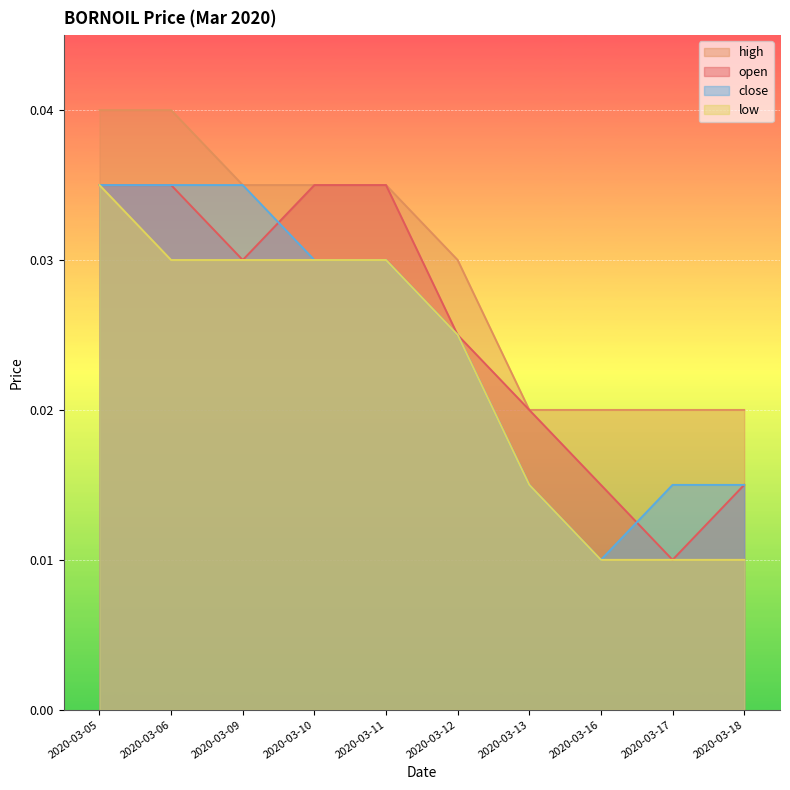

Between 2020-03-06 and 2020-03-18, which series saw the biggest shift?

open